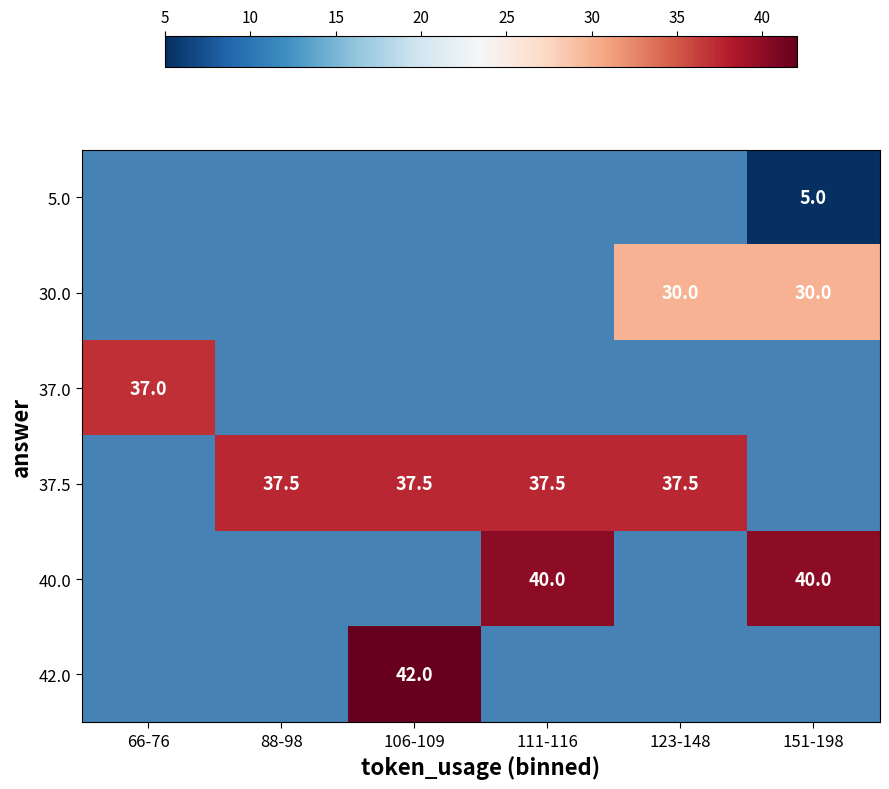

Is the value of 40.0 at 151-198 greater than the value of 37.5 at 88-98?

Yes